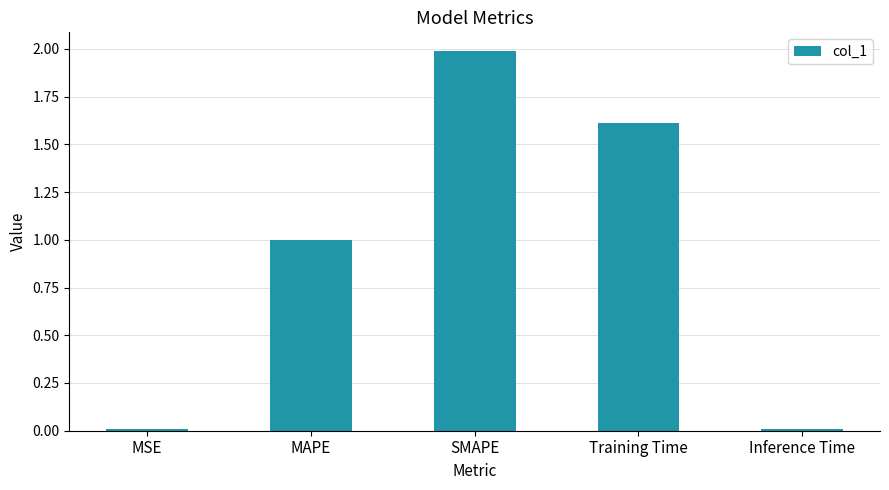

What is the sum of all values?

4.6